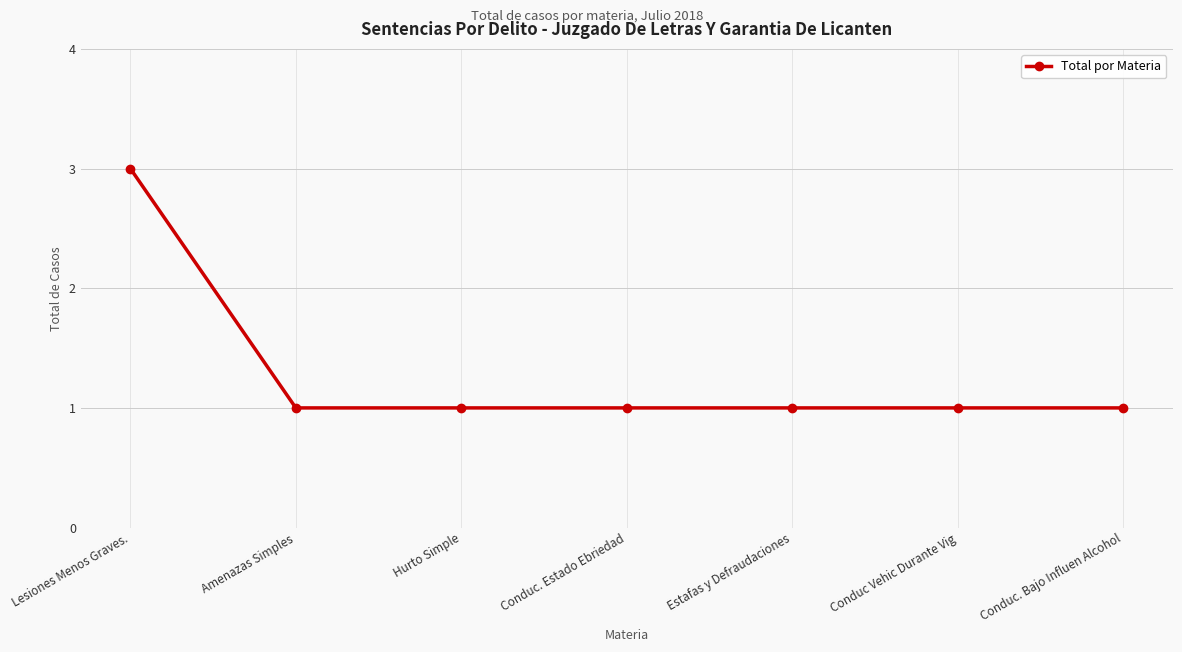

What is the sum of all values?

9